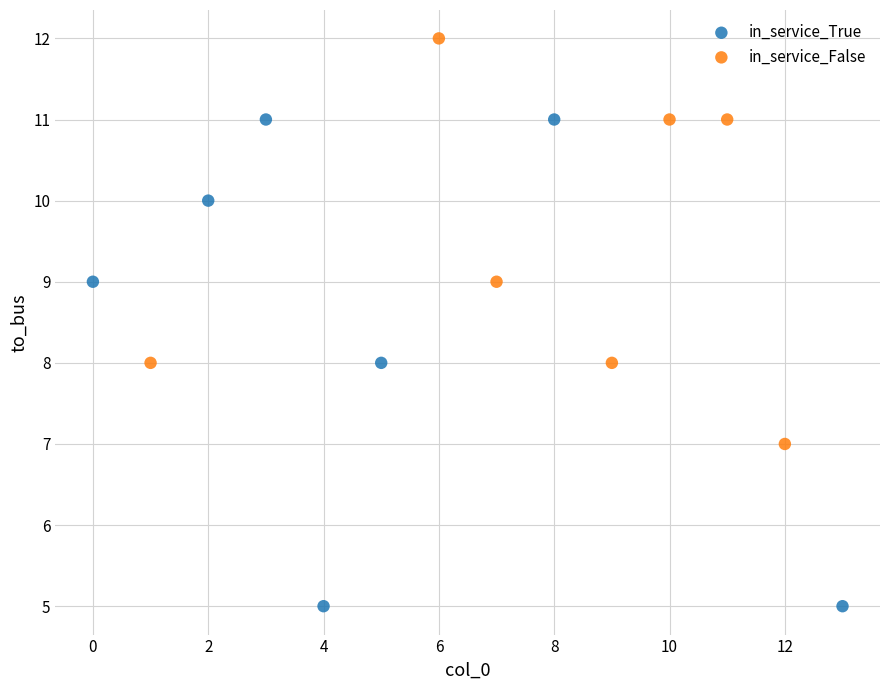

Which series contains the highest Y value?

in_service_False